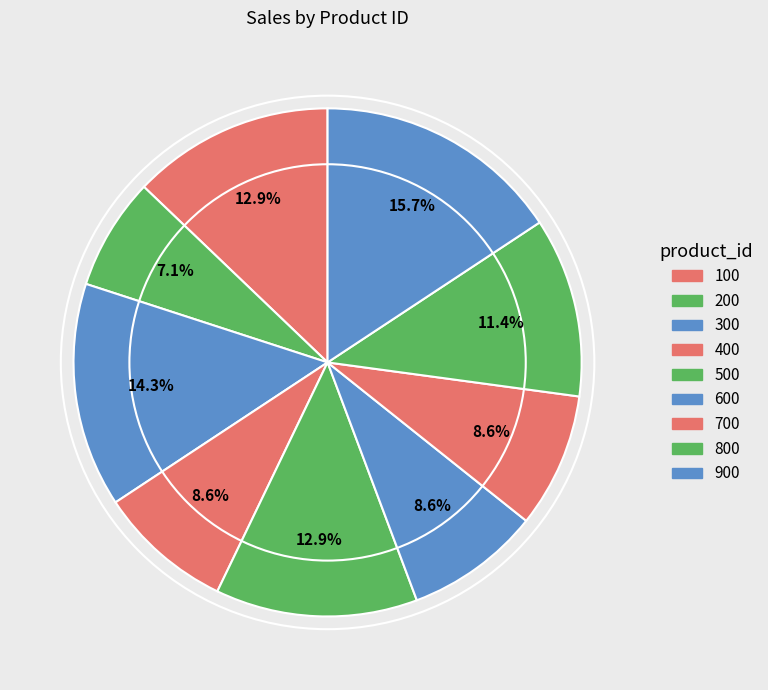

How many segments does this pie chart have?

9